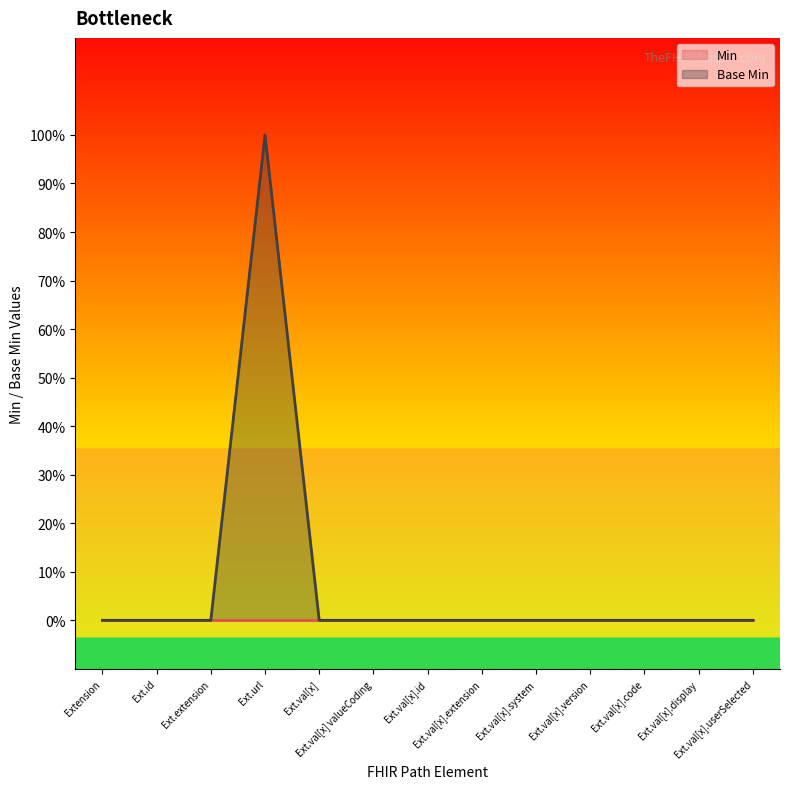

List the labels in order of value, largest first.

Ext.url, Extension, Ext.id, Ext.extension, Ext.val[x], Ext.val[x] valueCoding, Ext.val[x].id, Ext.val[x].extension, Ext.val[x].system, Ext.val[x].version, Ext.val[x].code, Ext.val[x].display, Ext.val[x].userSelected